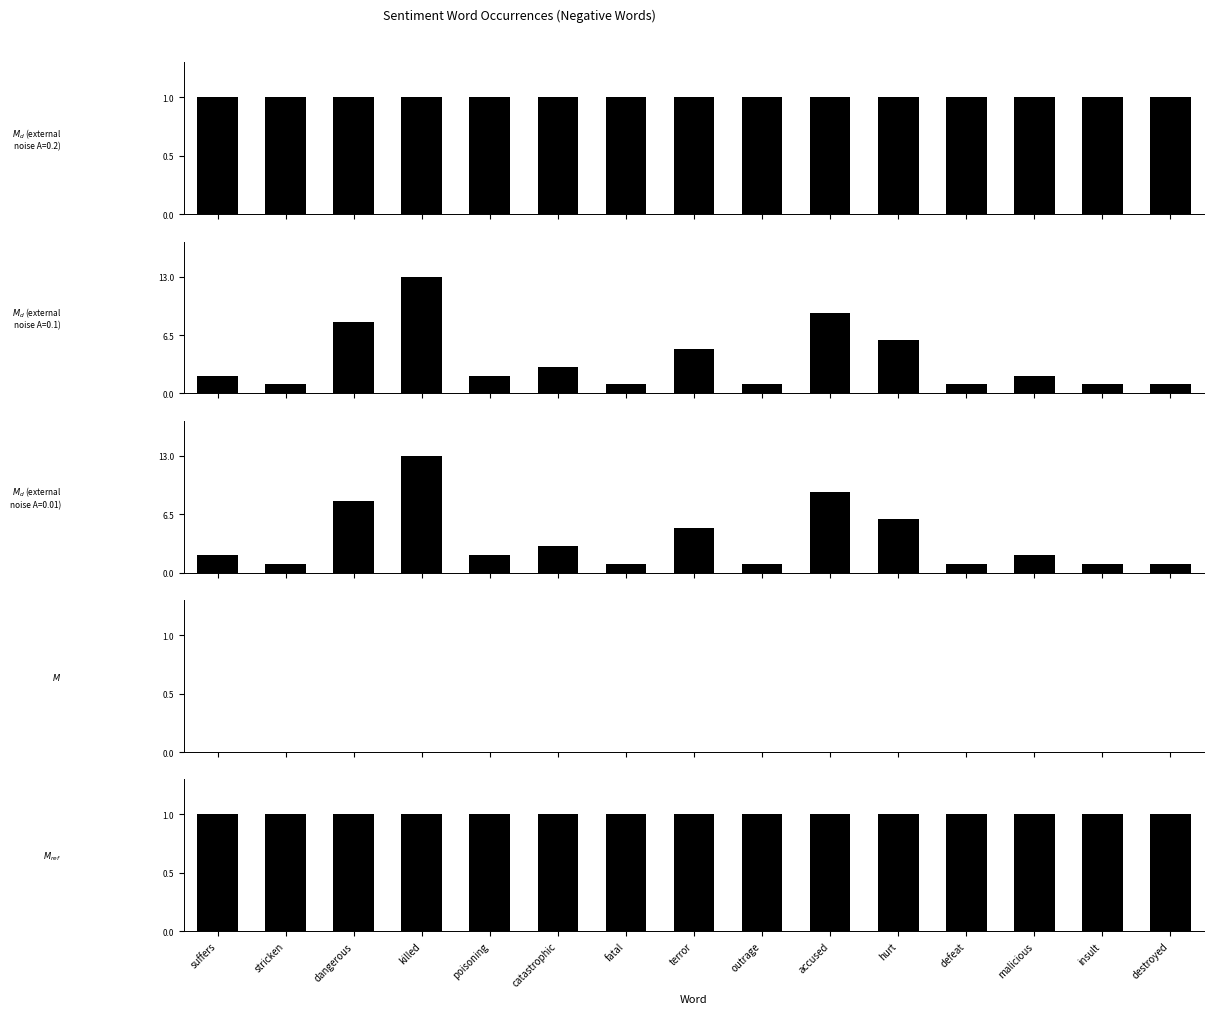

List the labels in order of anchor score value, smallest first.

suffers, stricken, dangerous, killed, poisoning, catastrophic, fatal, terror, outrage, accused, hurt, defeat, malicious, insult, destroyed